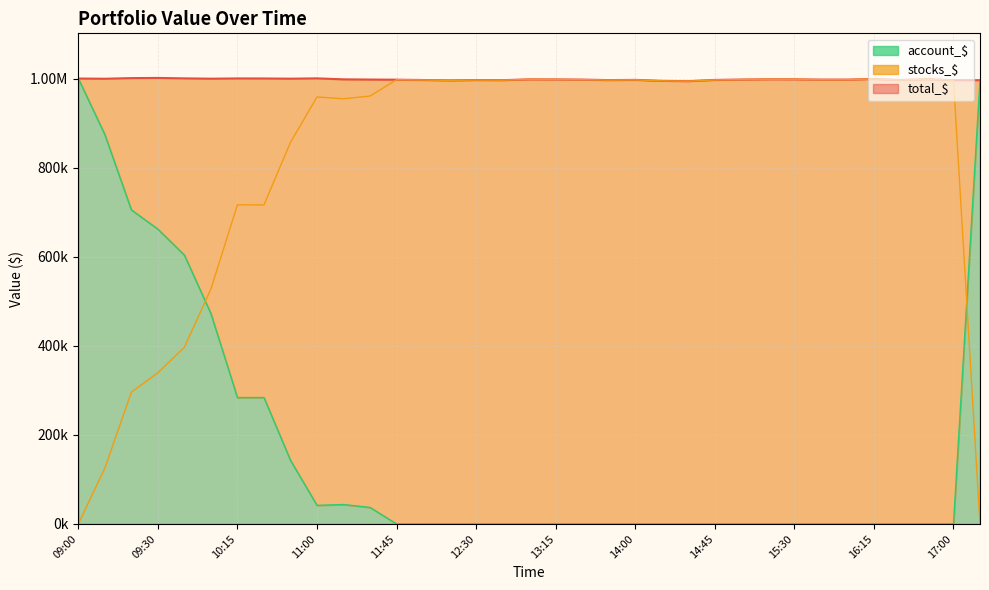

What is the sum of all values?

34929065.8